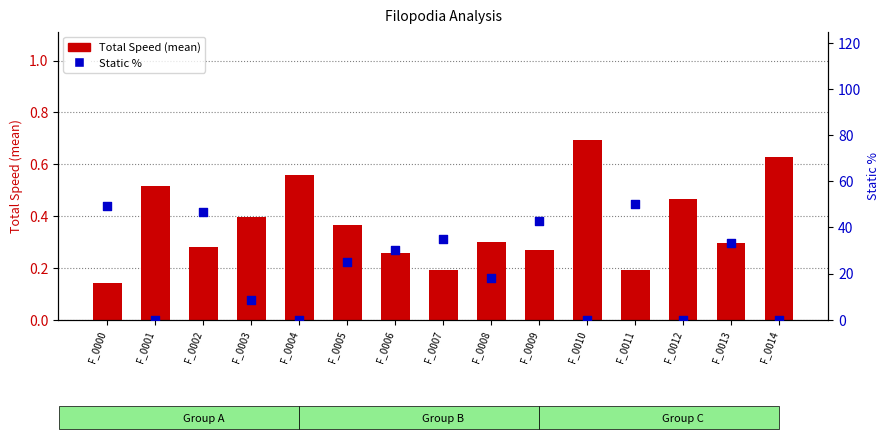

Which series has the largest total across all categories?

Static %